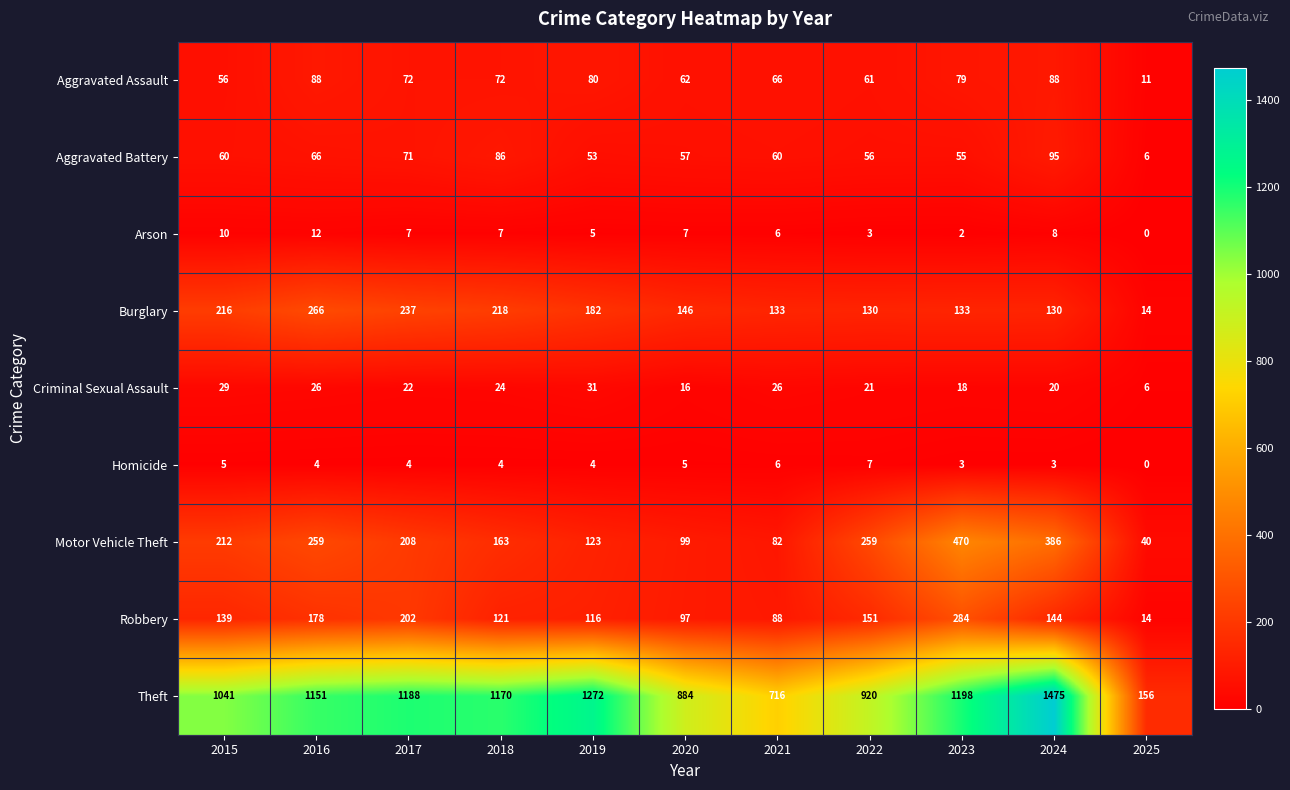

Where is Criminal Sexual Assault nearest to the value 18?

2023